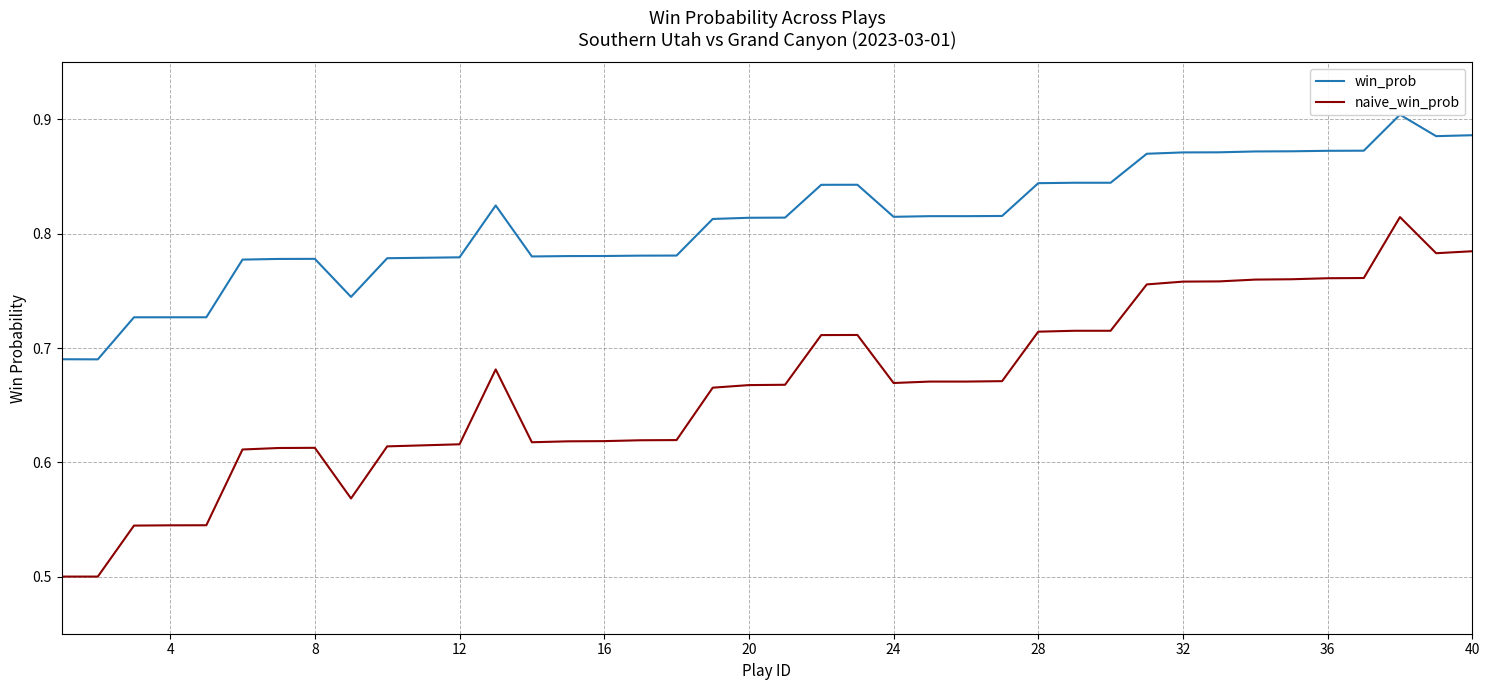

Reading left to right, what are all the values shown in this chart?

win_prob: 0.7	0.7	0.7	0.7	0.7	0.8	0.8	0.8	0.7	0.8	0.8	0.8	0.8	0.8	0.8	0.8	0.8	0.8	0.8	0.8	0.8	0.8	0.8	0.8	0.8	0.8	0.8	0.8	0.8	0.8	0.9	0.9	0.9	0.9	0.9	0.9	0.9	0.9	0.9	0.9
naive_win_prob: 0.5	0.5	0.5	0.5	0.5	0.6	0.6	0.6	0.6	0.6	0.6	0.6	0.7	0.6	0.6	0.6	0.6	0.6	0.7	0.7	0.7	0.7	0.7	0.7	0.7	0.7	0.7	0.7	0.7	0.7	0.8	0.8	0.8	0.8	0.8	0.8	0.8	0.8	0.8	0.8